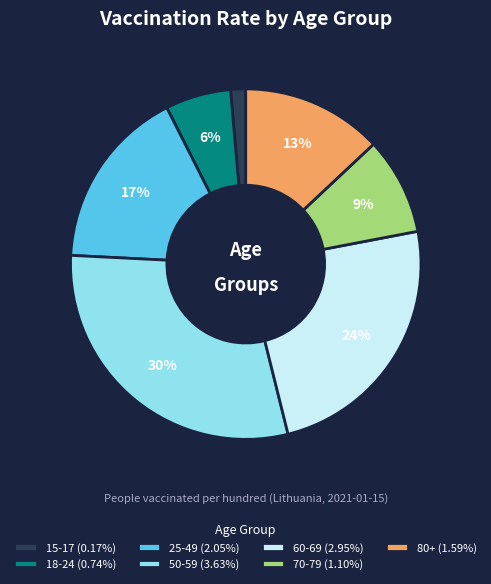

To the nearest percent, what is the difference between the 50-59 and 25-49 slice percentages?

13%